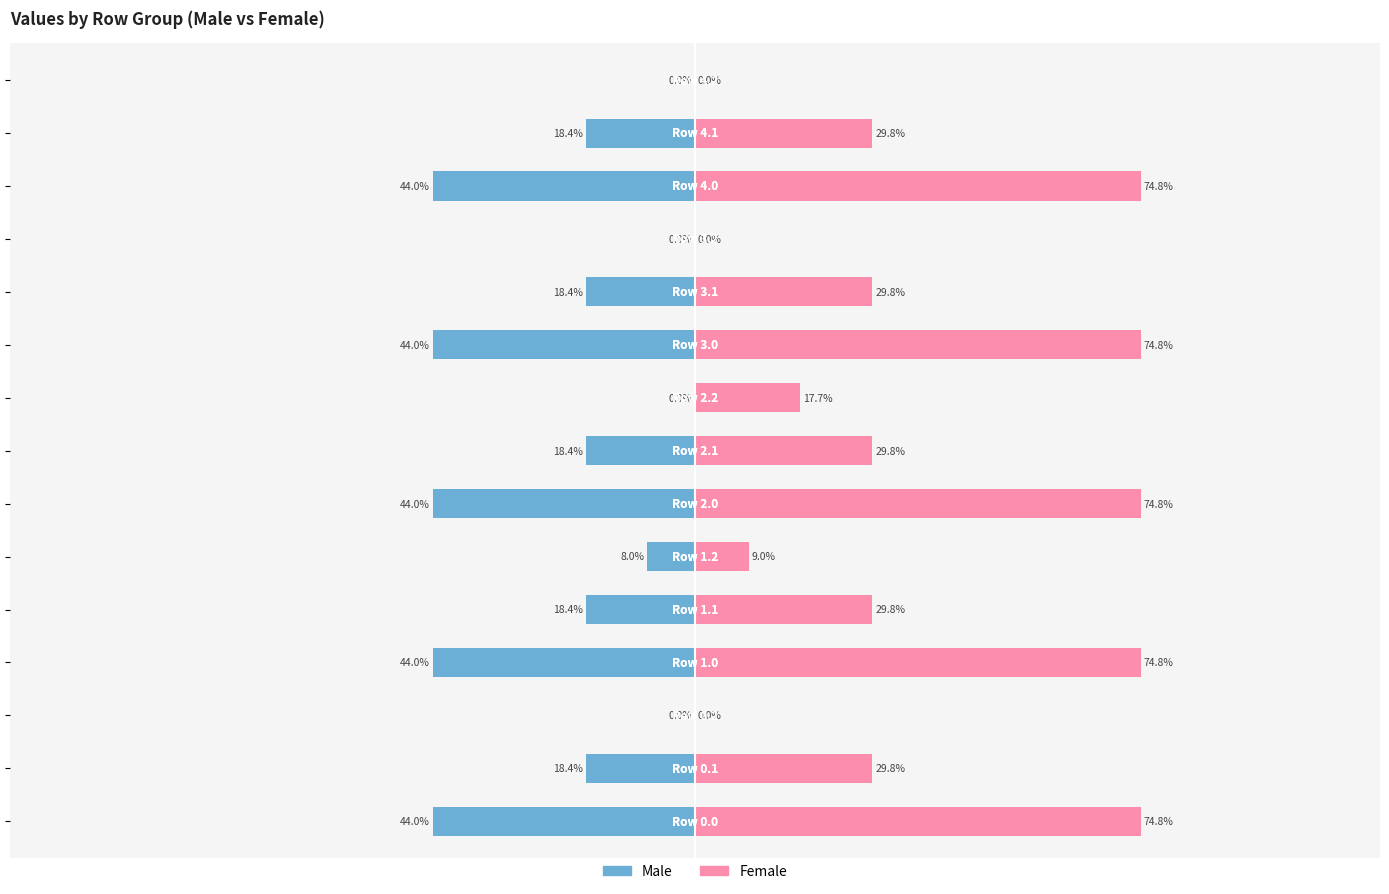

How many bars are there in total?

30